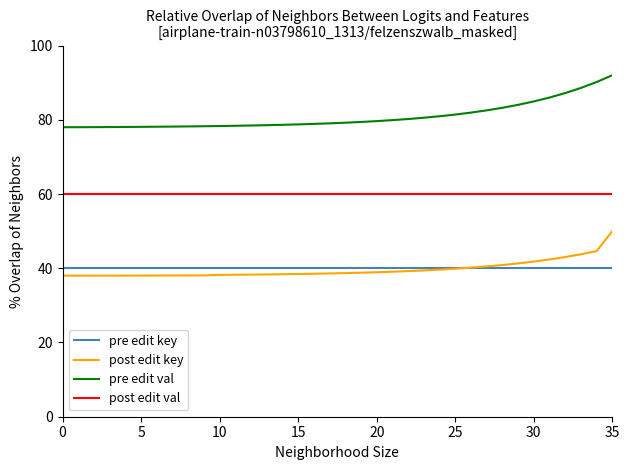

List the series in order of their peak value, lowest first.

pre edit key, post edit key, post edit val, pre edit val